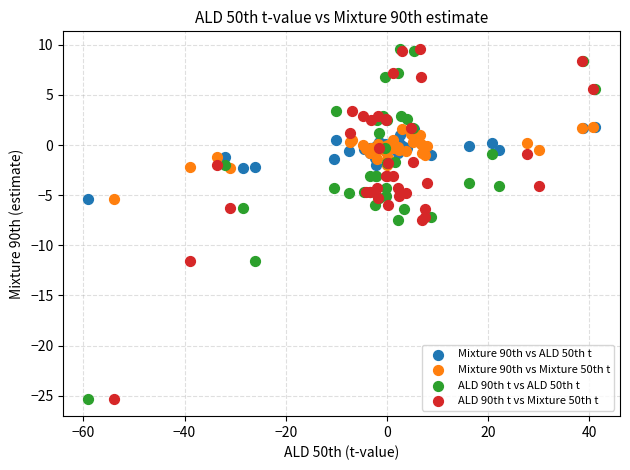

What are all the series names shown in the legend?

Mixture 90th vs ALD 50th t, Mixture 90th vs Mixture 50th t, ALD 90th t vs ALD 50th t, ALD 90th t vs Mixture 50th t